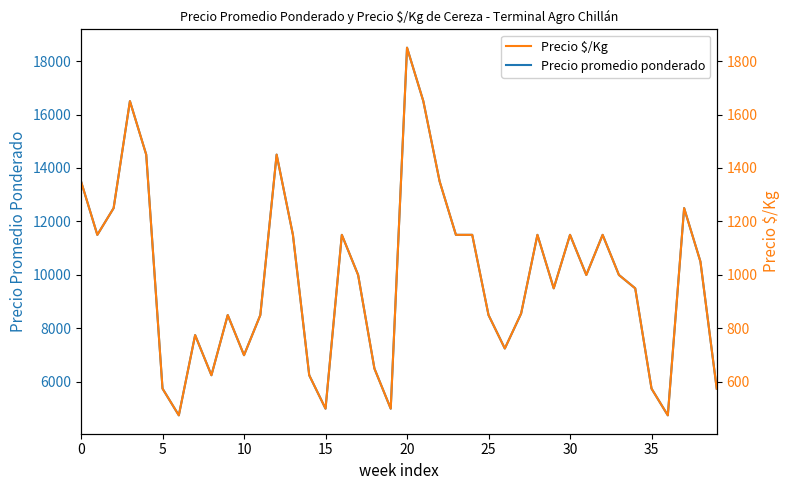

True or false: Precio promedio ponderado and Precio $/Kg cross at least once.

False